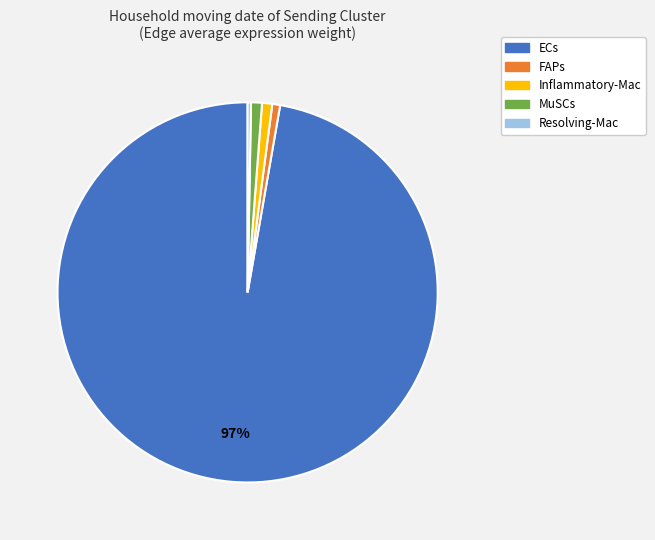

Combined, do FAPs and MuSCs account for over 50%?

No